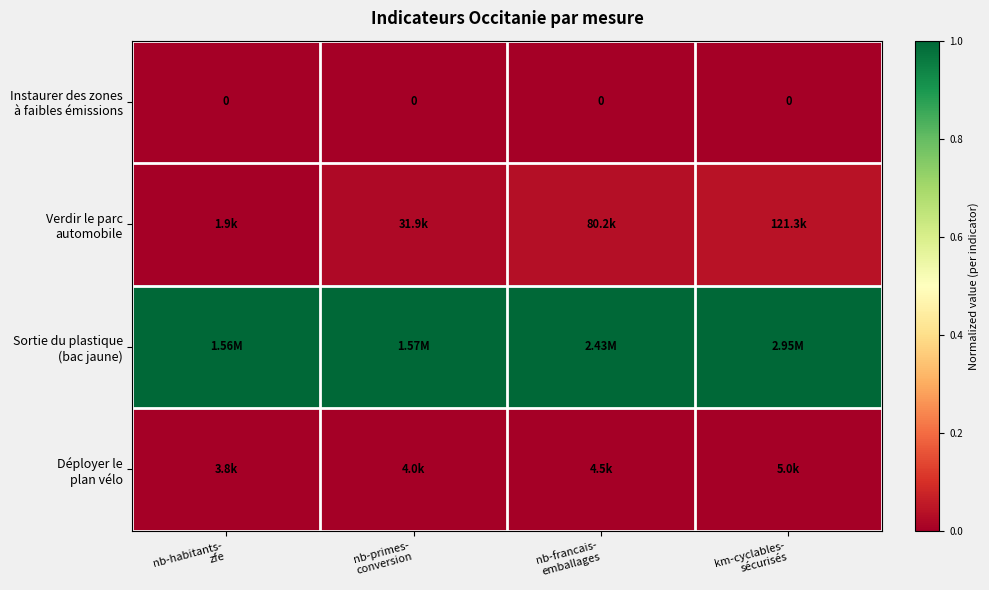

Between nb-habitants- zfe and nb-primes- conversion, which series saw the biggest shift?

Verdir le parc automobile